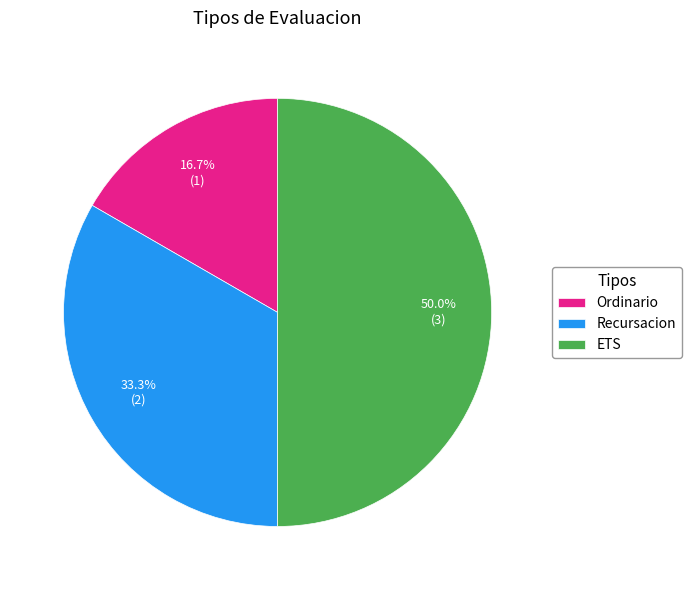

What is the largest slice in the pie chart?

ETS